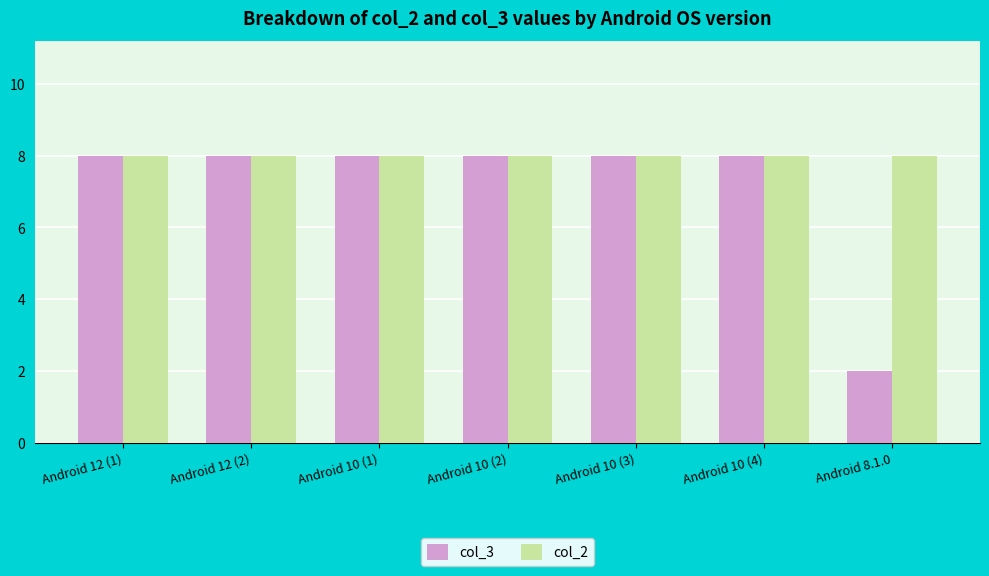

What is the spread (max minus min) of values at Android 8.1.0?

6